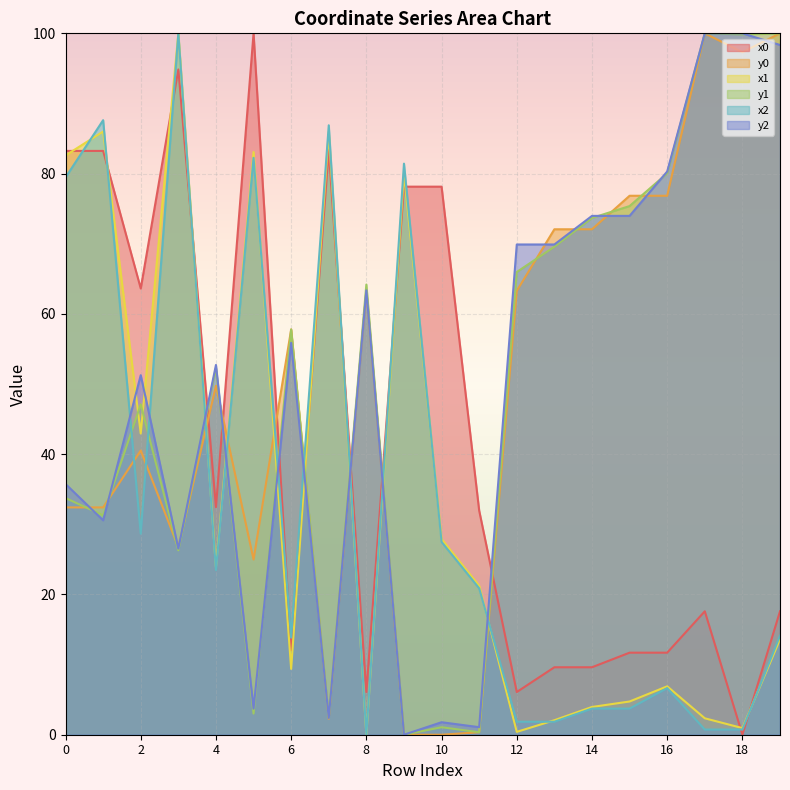

What are all the series names shown in the legend?

x0, y0, x1, y1, x2, y2